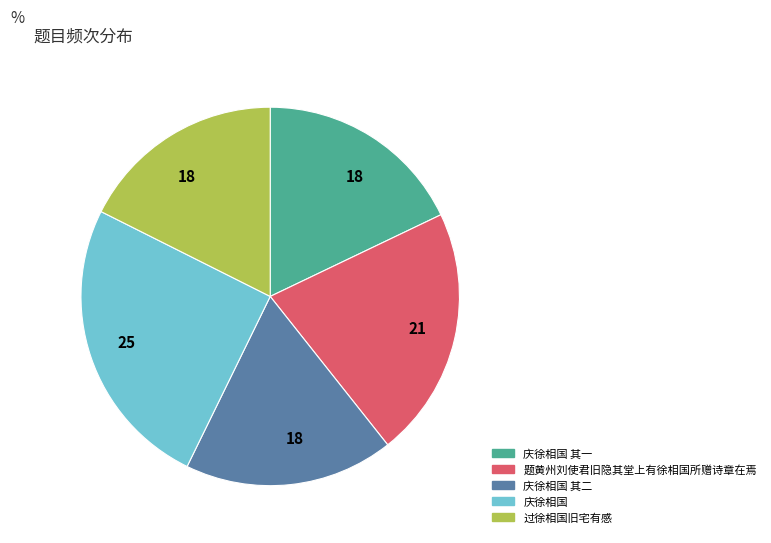

Is there a majority slice in this chart?

No